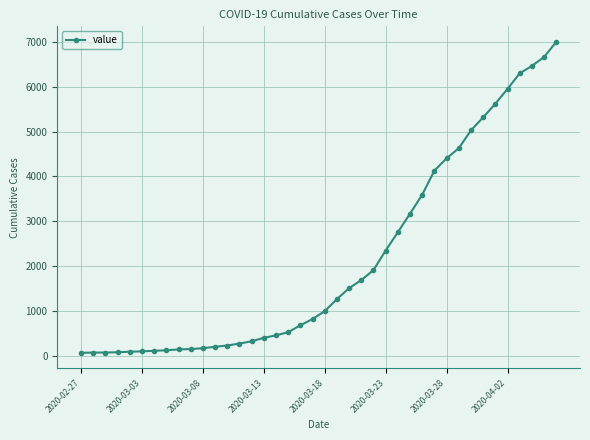

How many data points are less than 993?

20